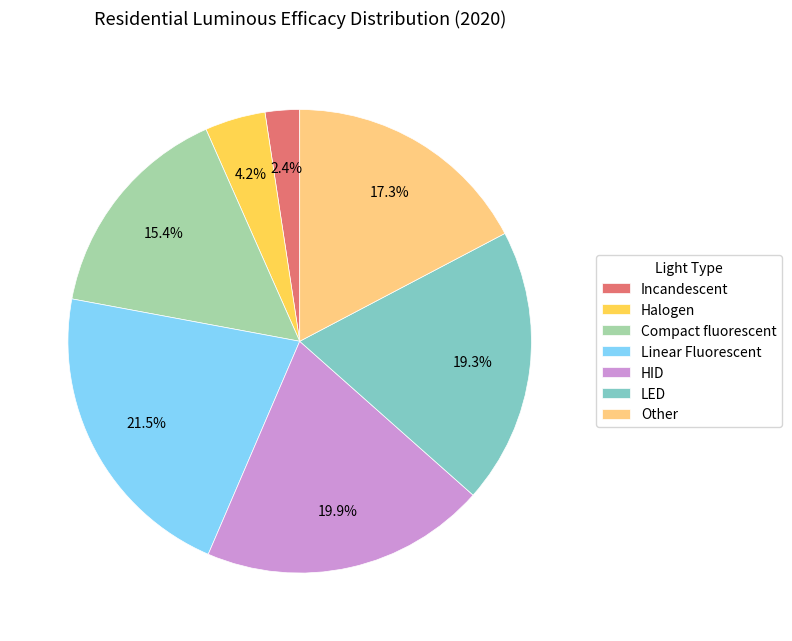

To the nearest percent, what percentage of the pie is Incandescent?

2%